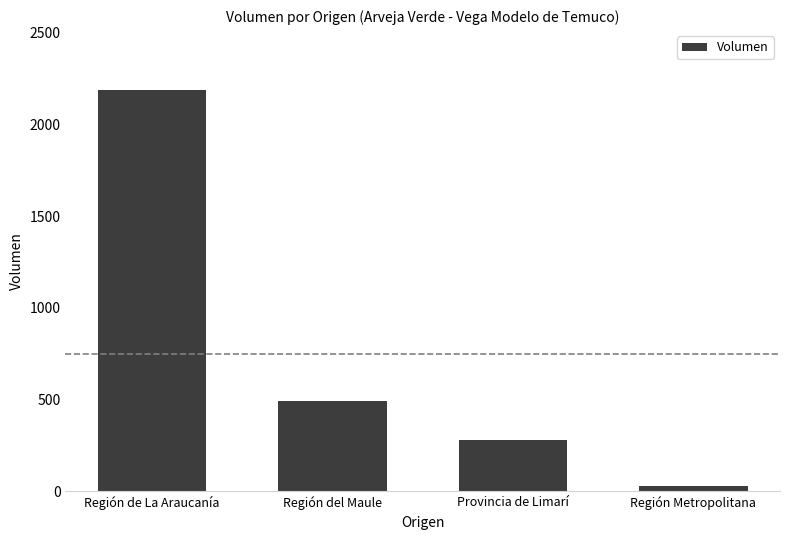

How many data points are less than 490?

2